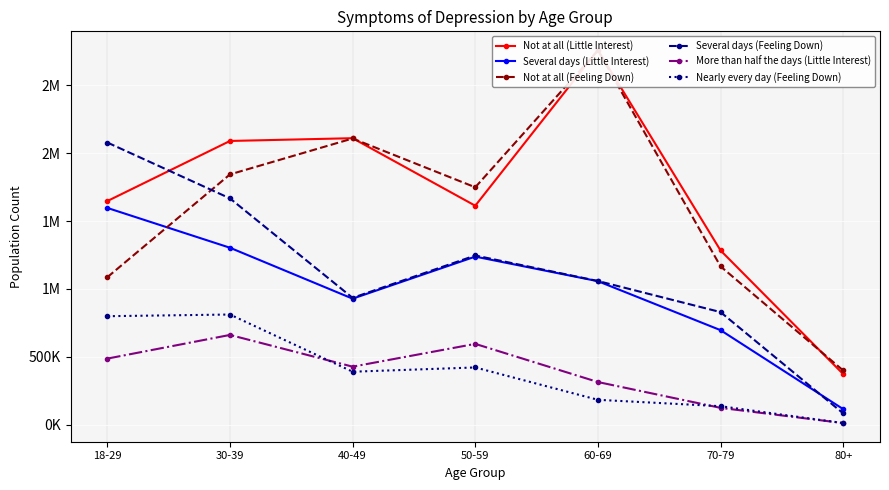

True or false: Several days (Little Interest) and Not at all (Feeling Down) cross at least once.

True